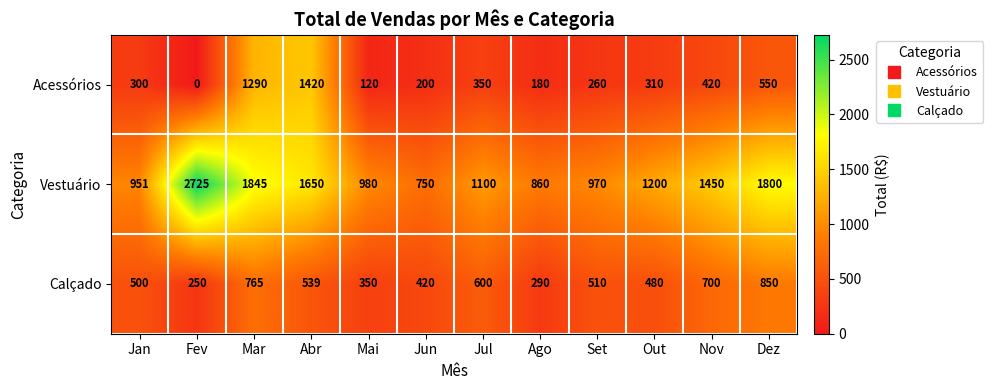

The Acessórios series shows 656 at Fev. True or false?

False